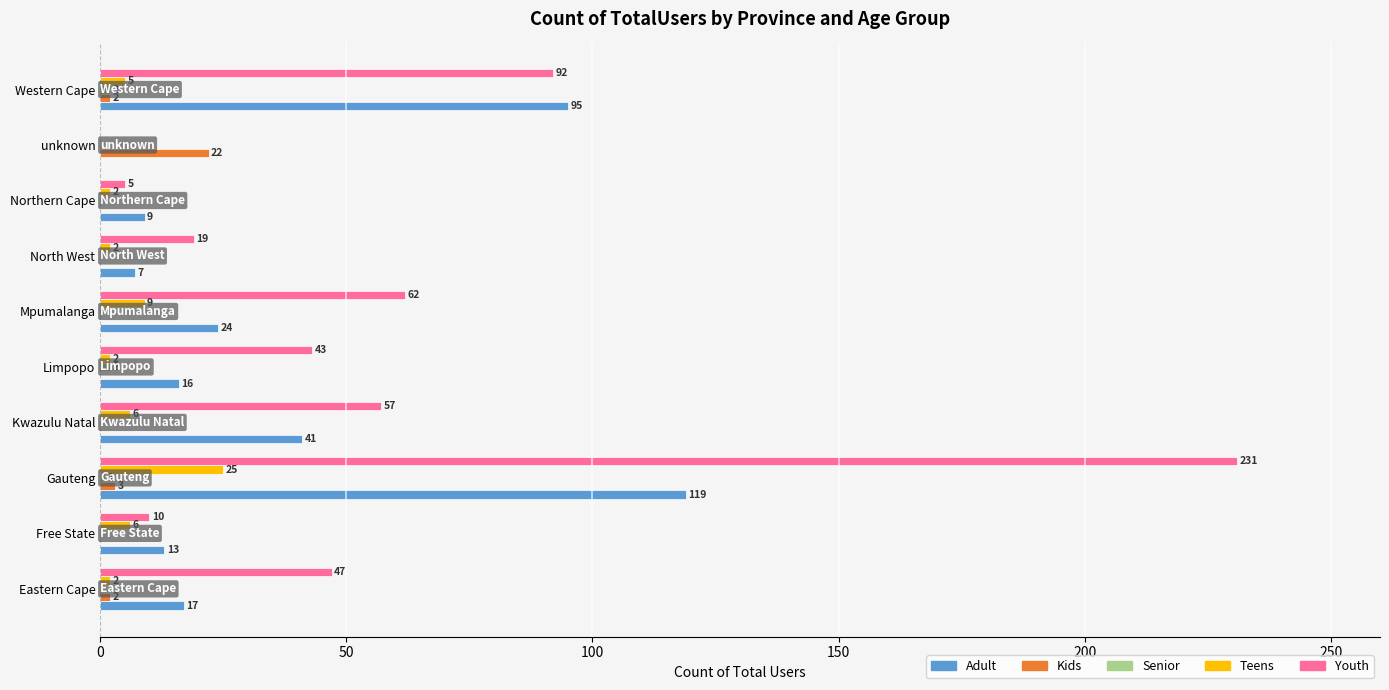

At which label does Kids reach its peak?

unknown